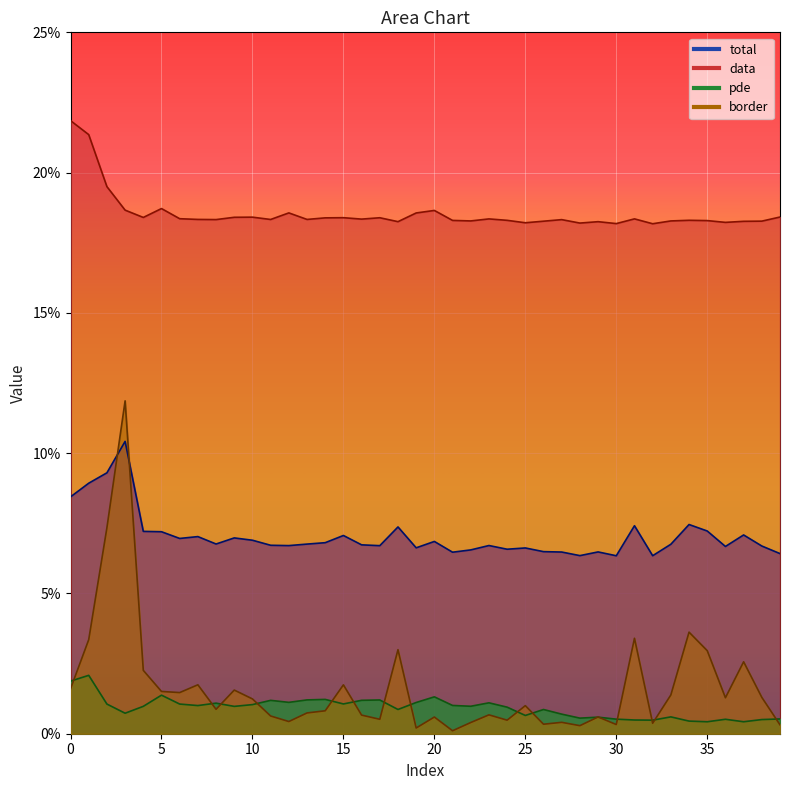

True or false: border and data intersect in this chart.

False